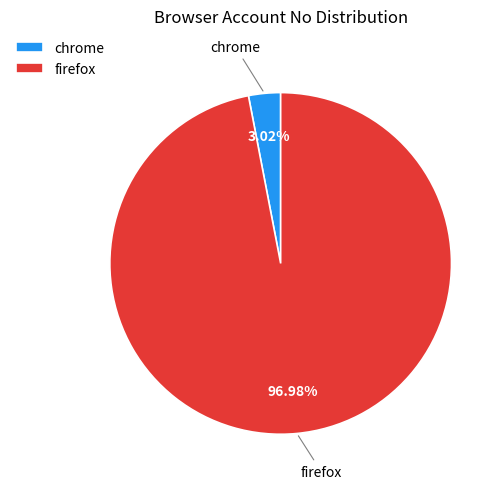

The firefox slice represents 97% of the pie. True or false?

True